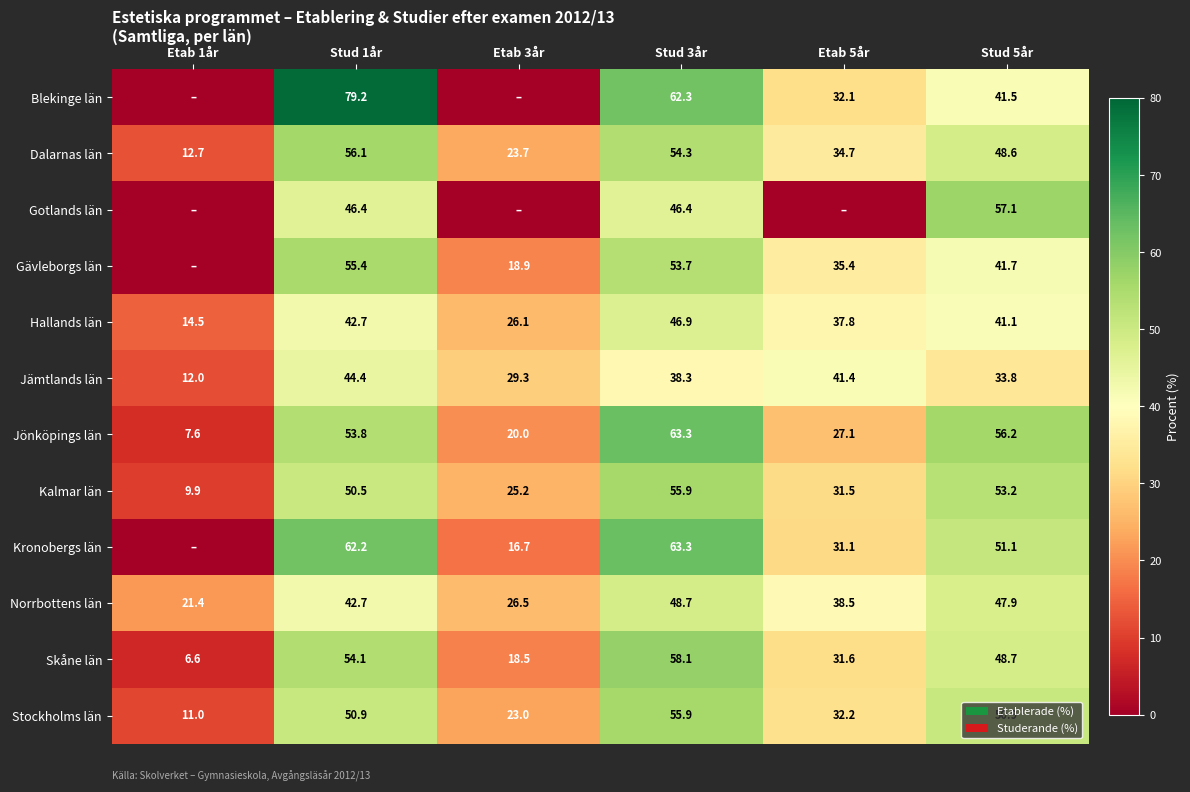

What is the spread (max minus min) of values at Stud 5år?

23.3